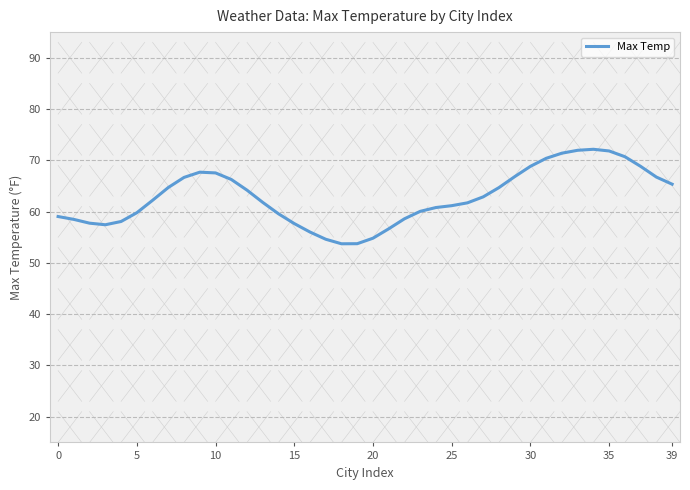

What is the minimum value shown in the chart?

53.7